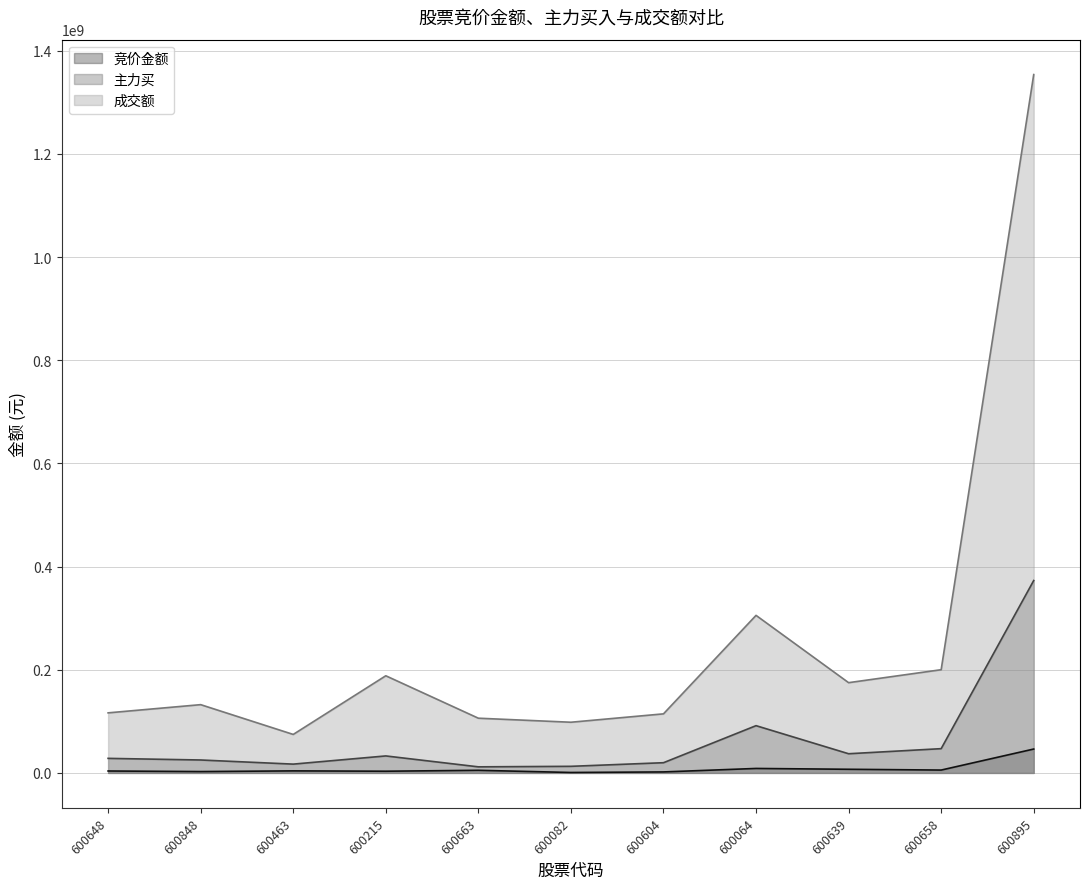

List the series in order of their peak value, highest first.

成交额, 主力买, 竞价金额